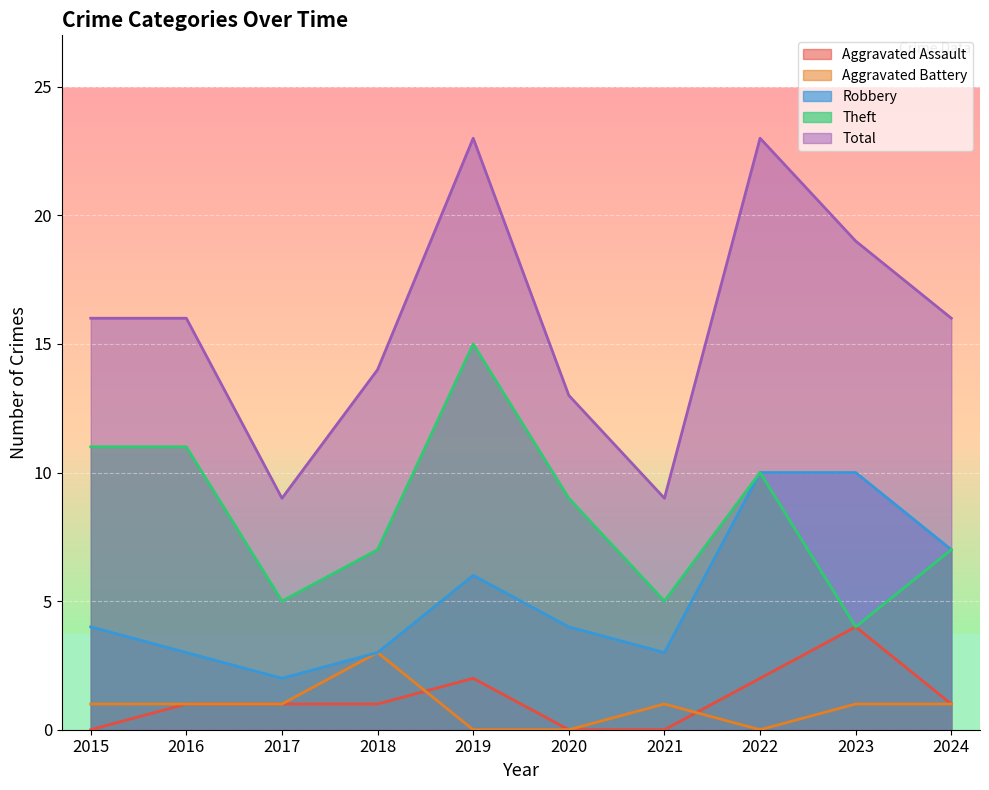

Reading right to left, what are all the values shown in this chart?

Aggravated Assault: 1	4	2	0	0	2	1	1	1	0
Aggravated Battery: 1	1	0	1	0	0	3	1	1	1
Robbery: 7	10	10	3	4	6	3	2	3	4
Theft: 7	4	10	5	9	15	7	5	11	11
Total: 16	19	23	9	13	23	14	9	16	16